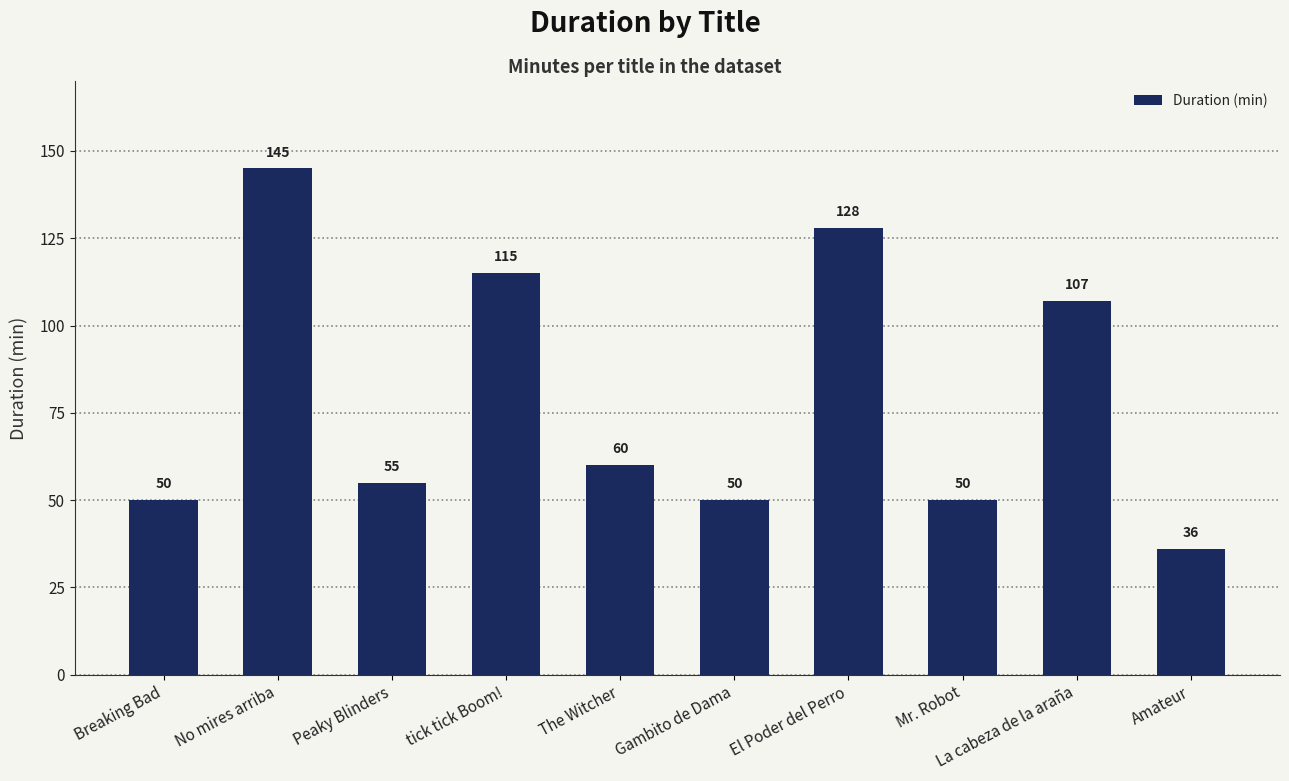

How many distinct data groups are displayed?

1